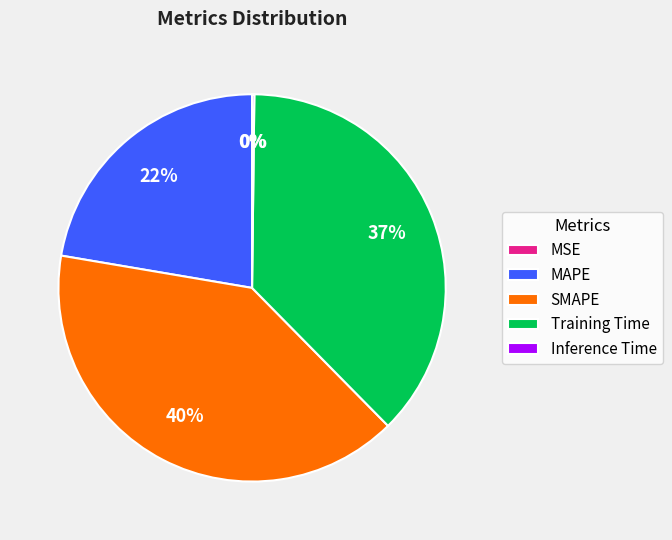

To the nearest percent, what is the difference between the Training Time and SMAPE slice percentages?

3%